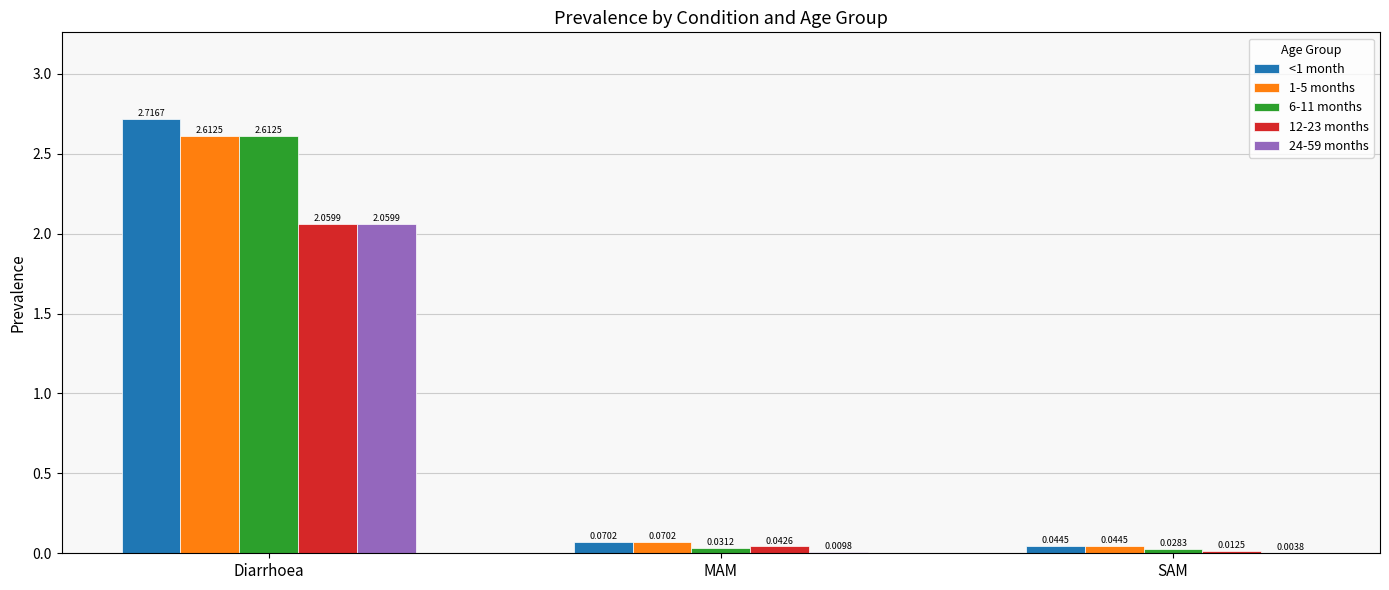

Which series has the largest total across all categories?

<1 month